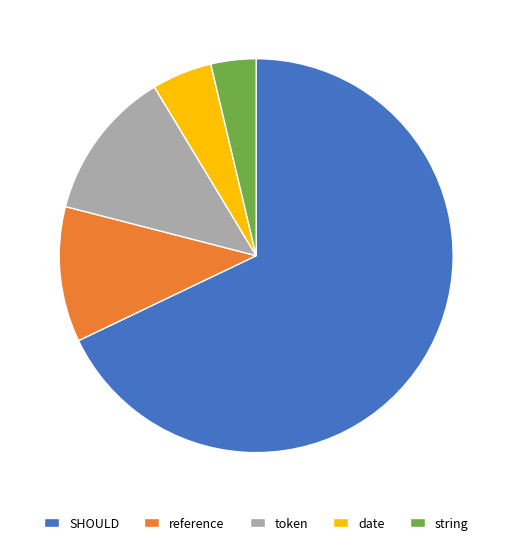

Between token and SHOULD, which is larger?

SHOULD